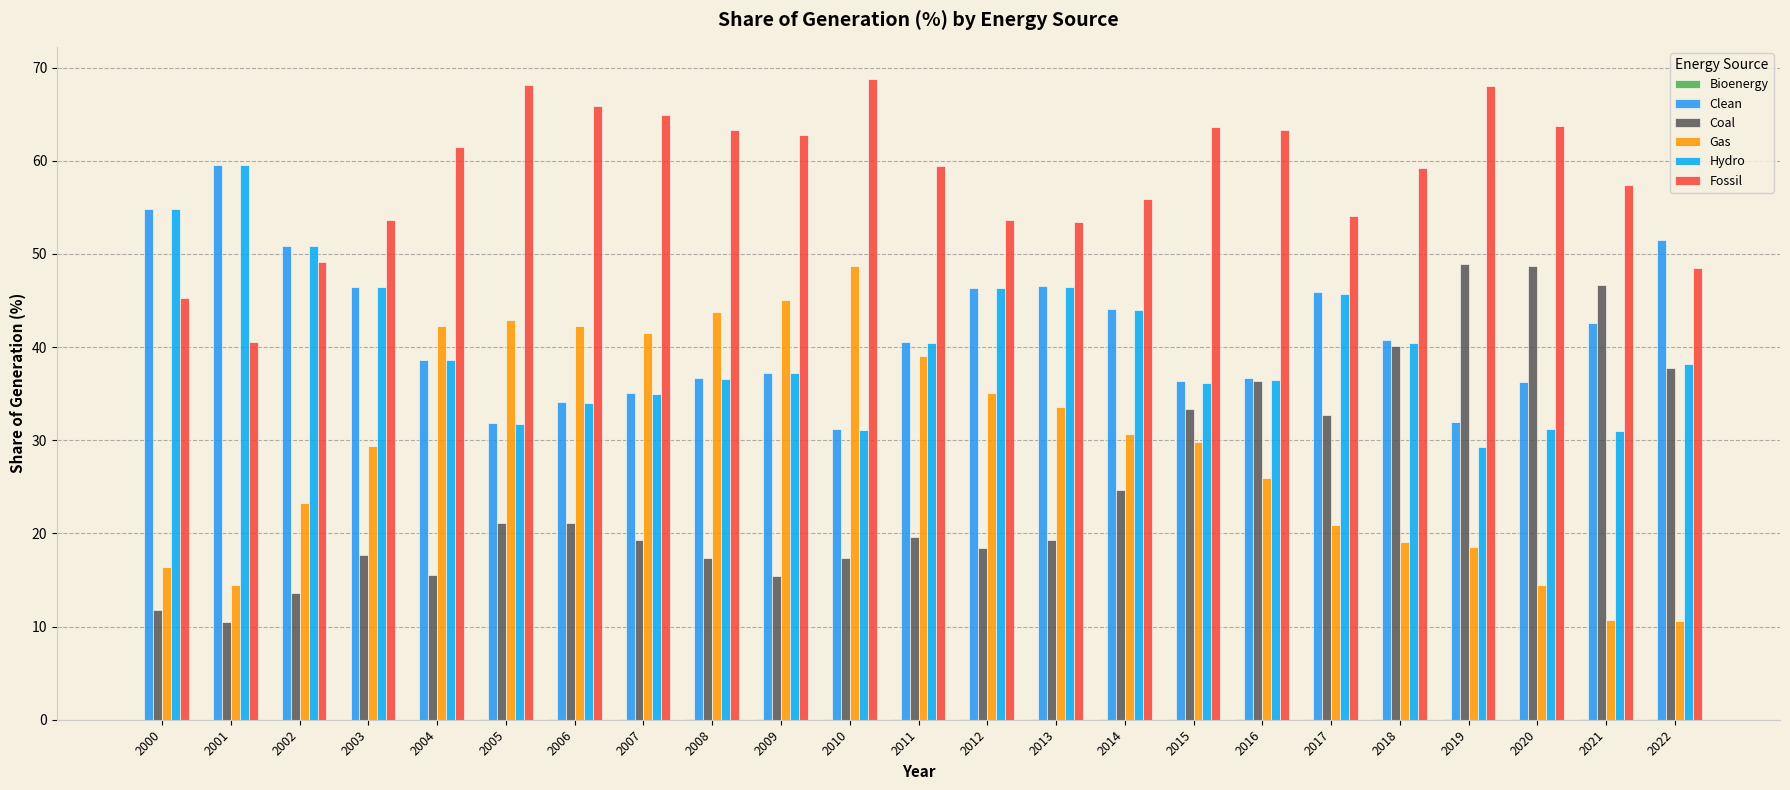

What is the highest value of the Fossil series?

68.8